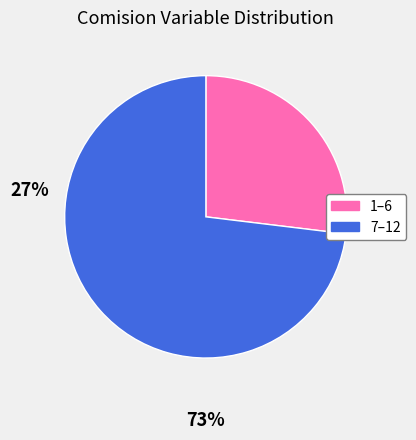

Which category has the smallest portion of the pie?

1